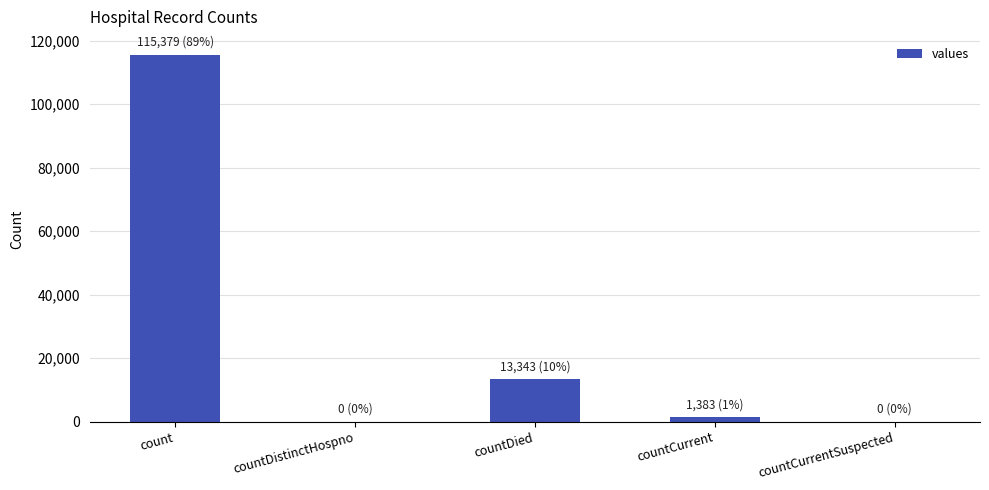

What is the sum of all values?

130105